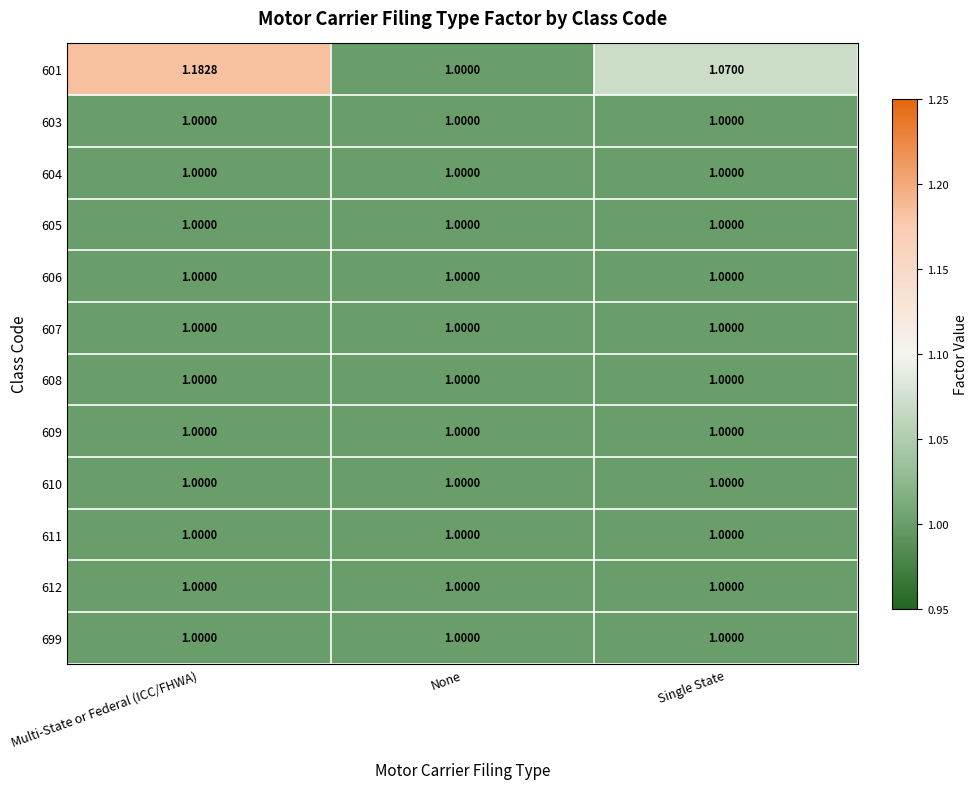

What is the total value across all series at Single State?

12.1